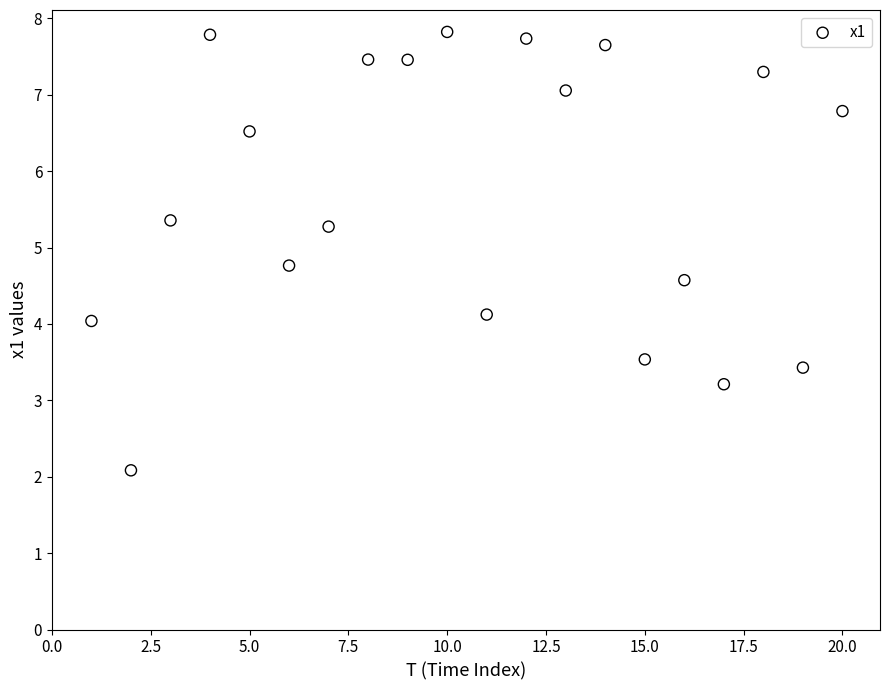

What is the range of Y values (max minus min)?

5.7